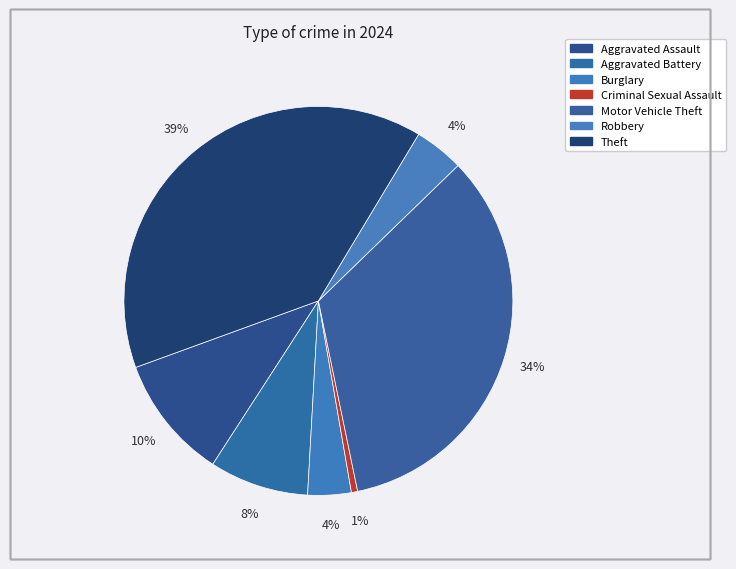

What percentage is the Motor Vehicle Theft slice, to the nearest percent?

34%